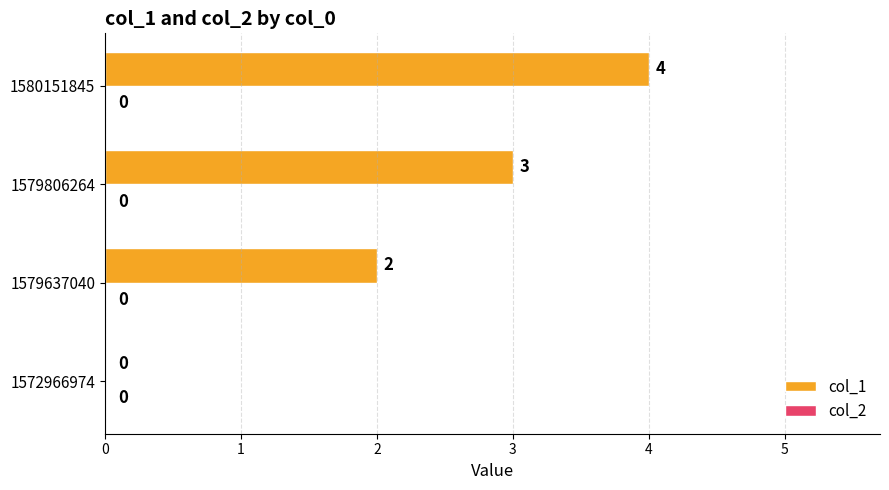

Between 1579806264 and 1572966974, which is larger?

1579806264